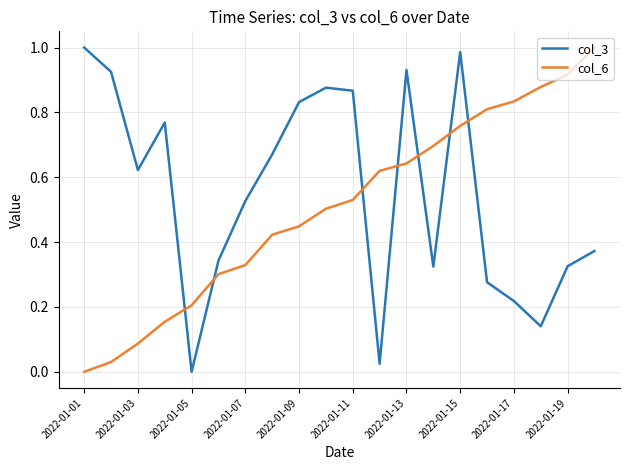

True or false: col_3 and col_6 cross at least once.

True